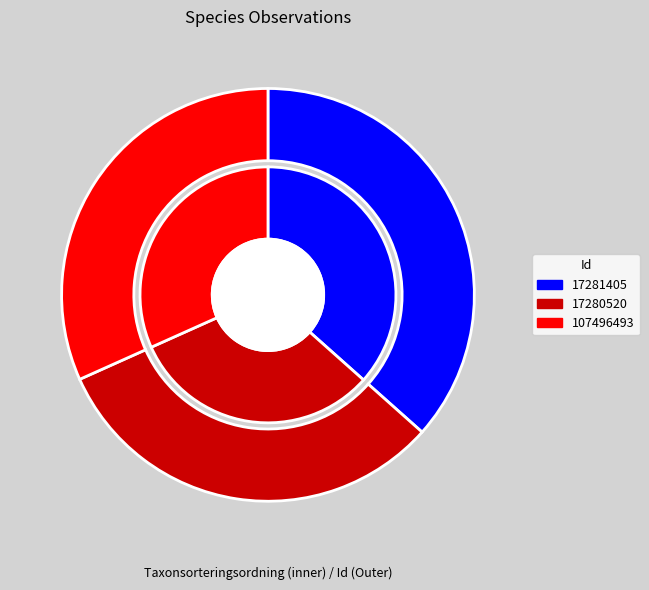

Is the sum of 17281405 and 107496493 greater than half?

Yes